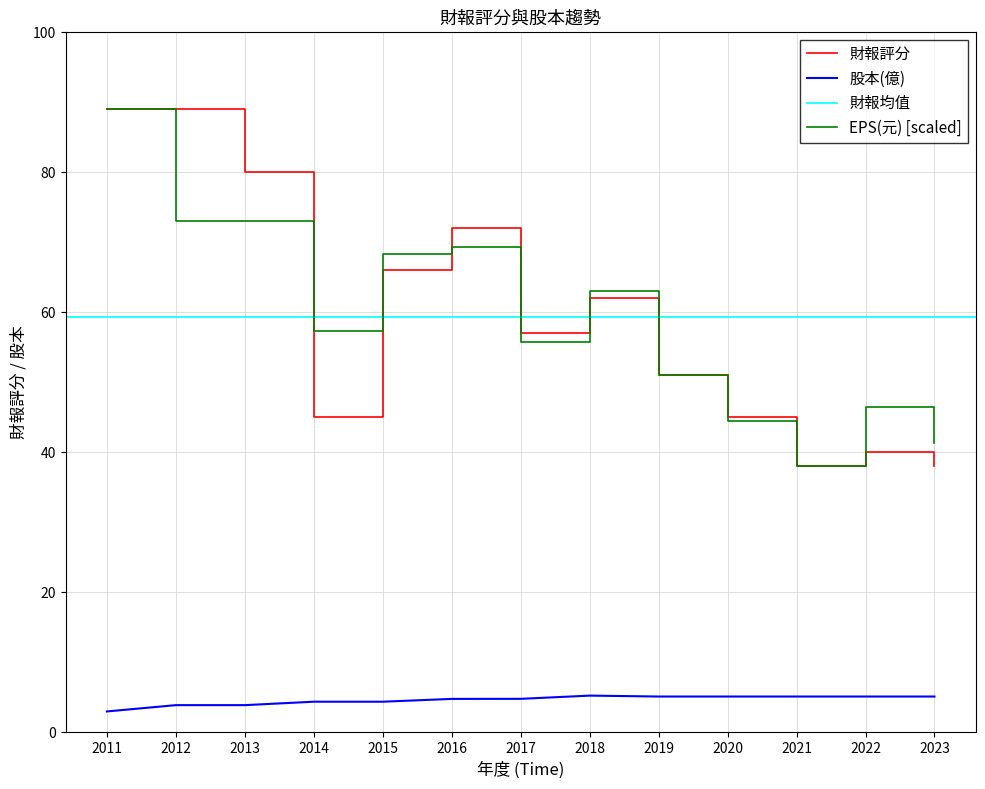

What is the value of the 財報 point at the 1st from the left?

89.0